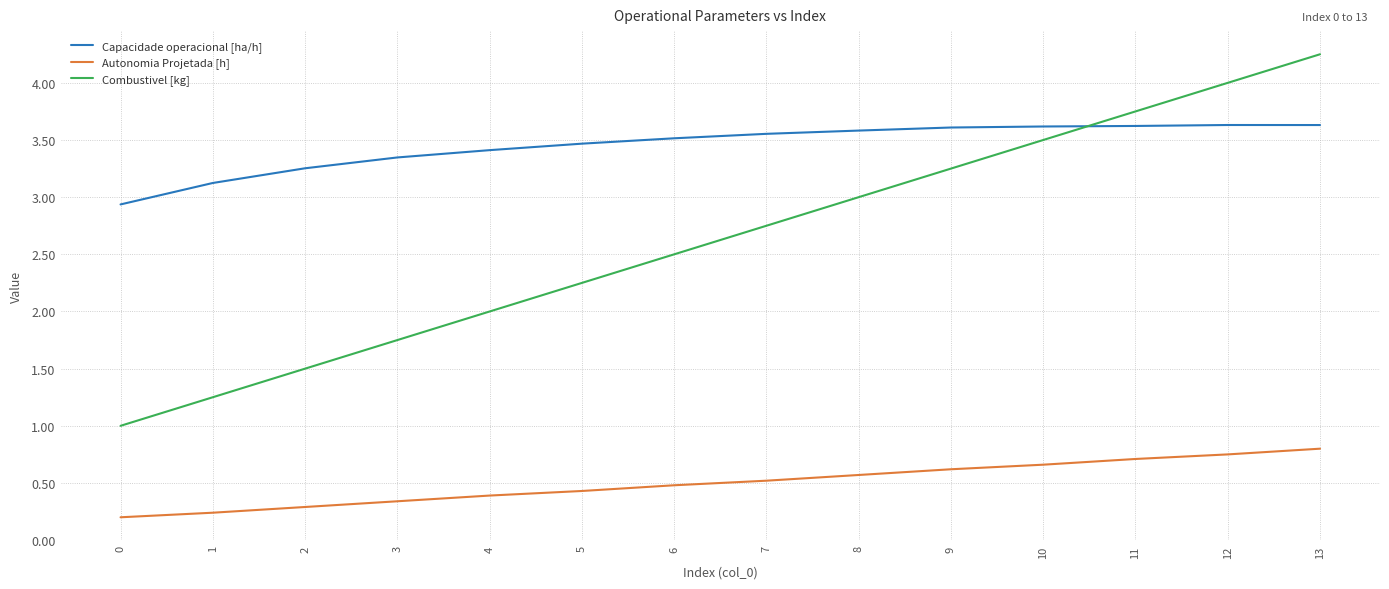

The value of Combustivel [kg] at 6 is 2.5. True or false?

True